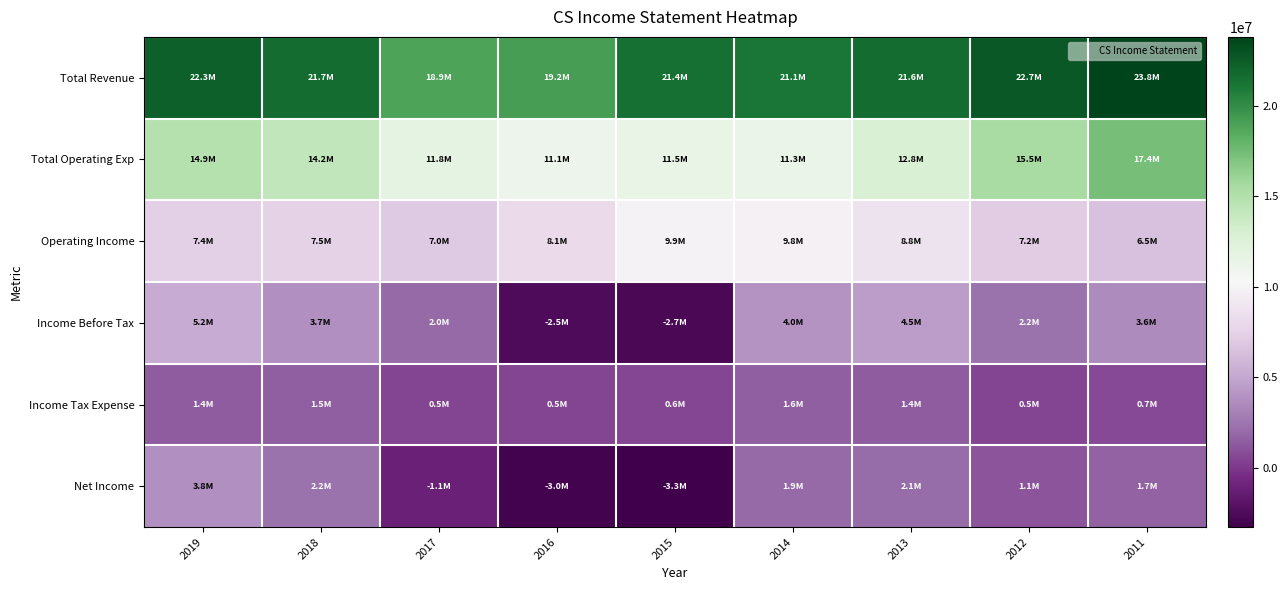

Which series has the largest range (max minus min)?

Income Before Tax